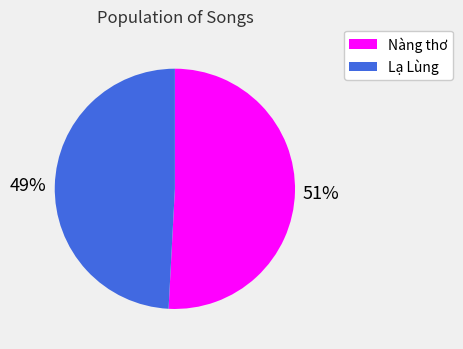

How many slices are in this pie chart?

2